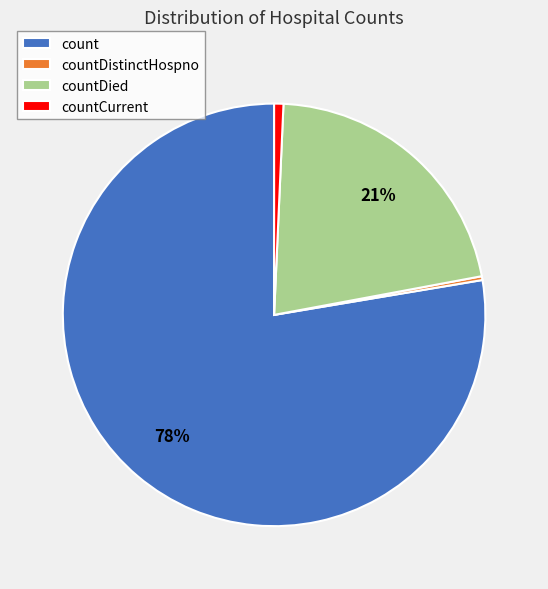

Which has a higher value, countDistinctHospno or count?

count